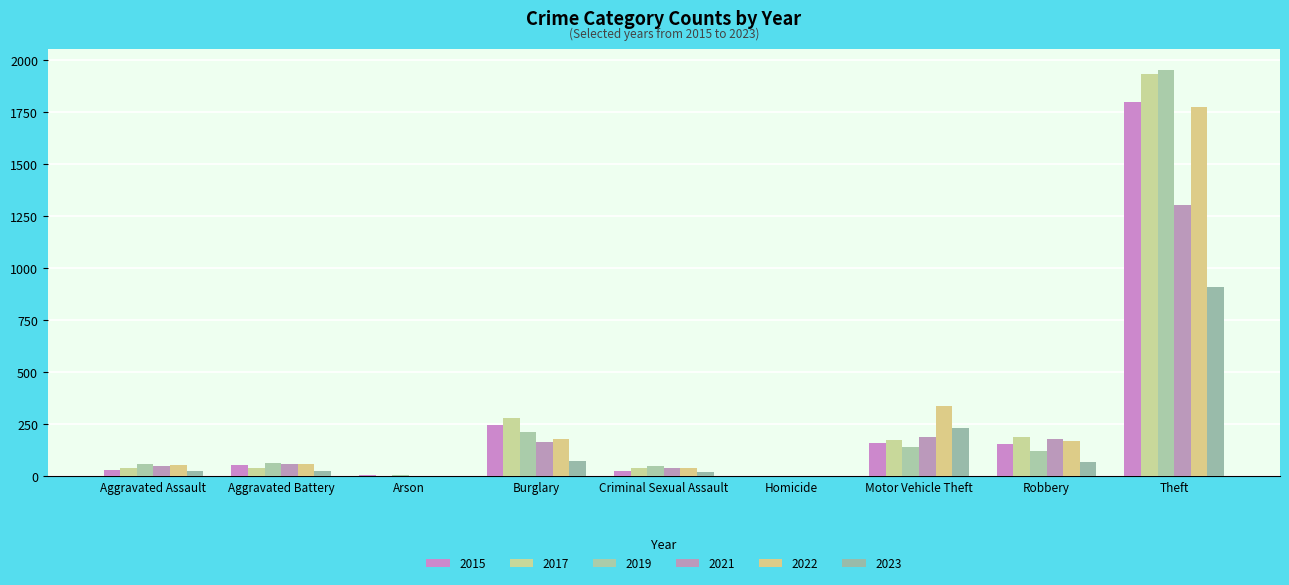

How many groups of bars are there?

9